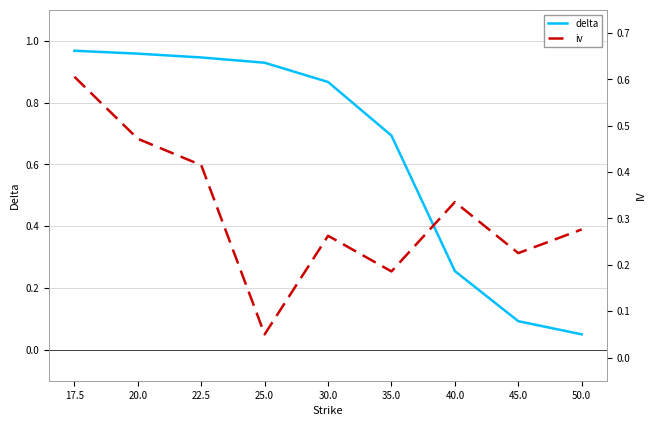

What is the maximum value shown in the chart?

1.0